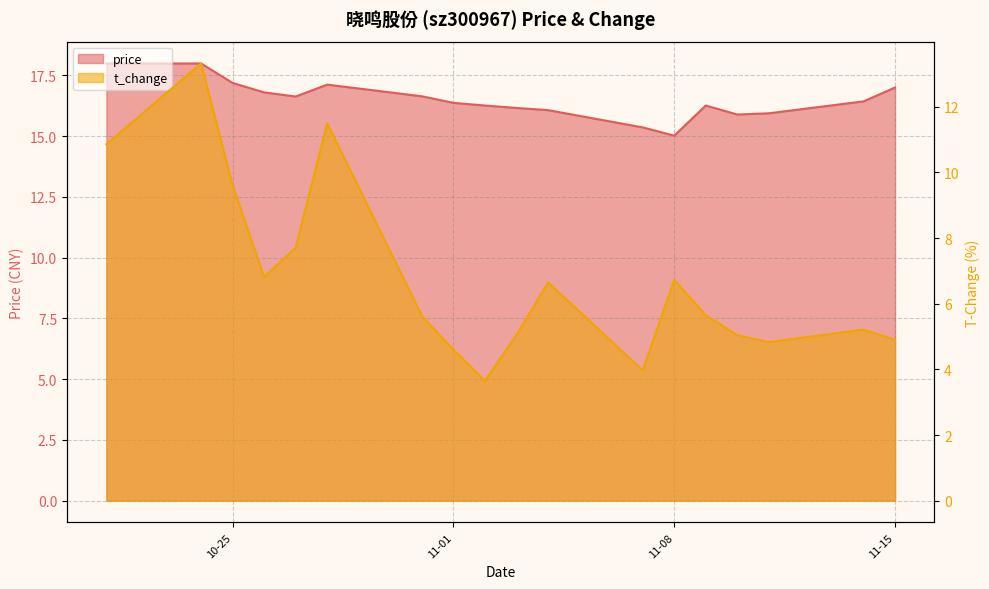

Is it true that t_change equals 5.0 at 2022-11-10?

True